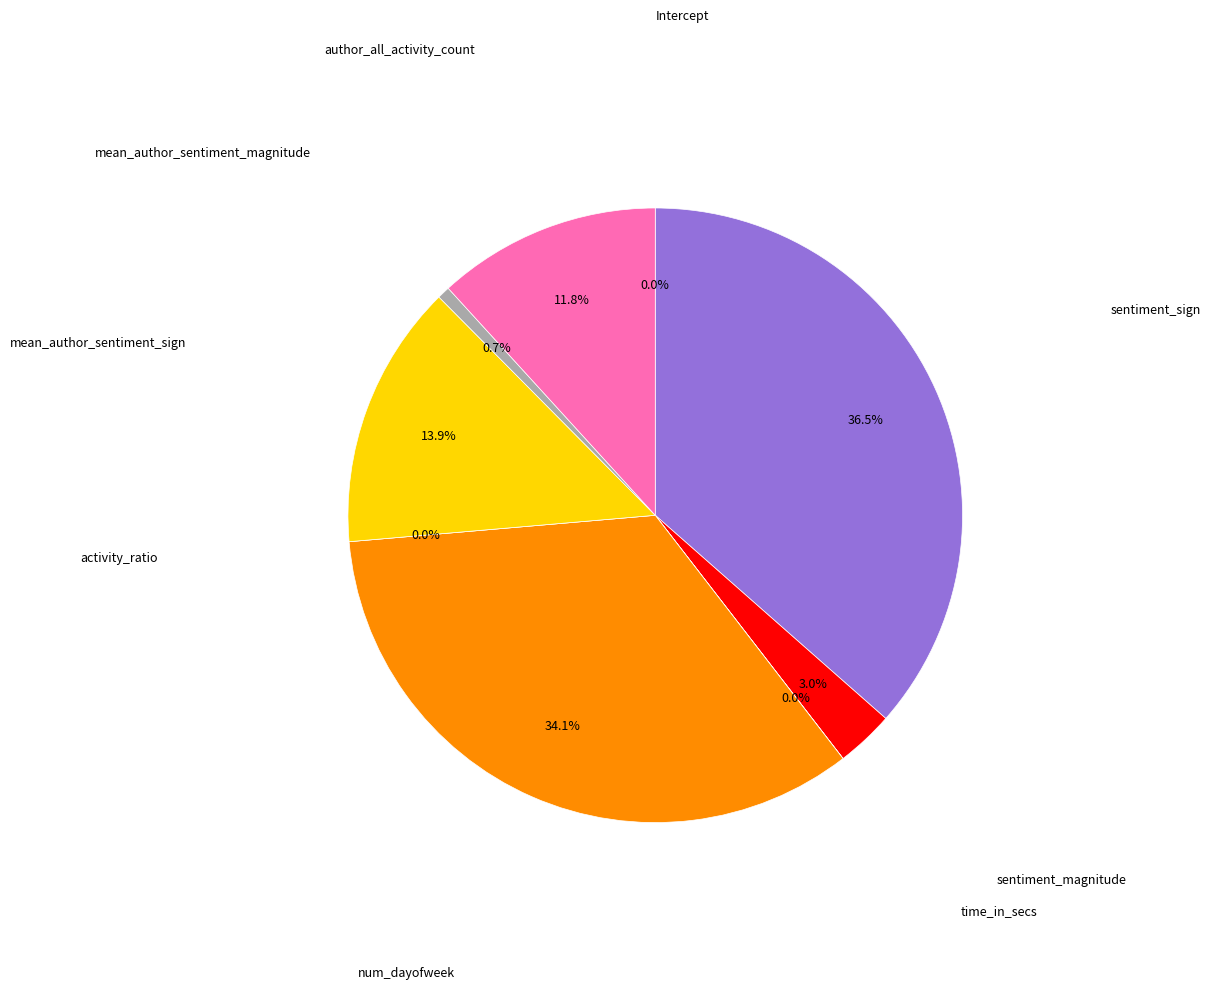

Is it true that mean_author_sentiment_sign is 14% of the pie?

True